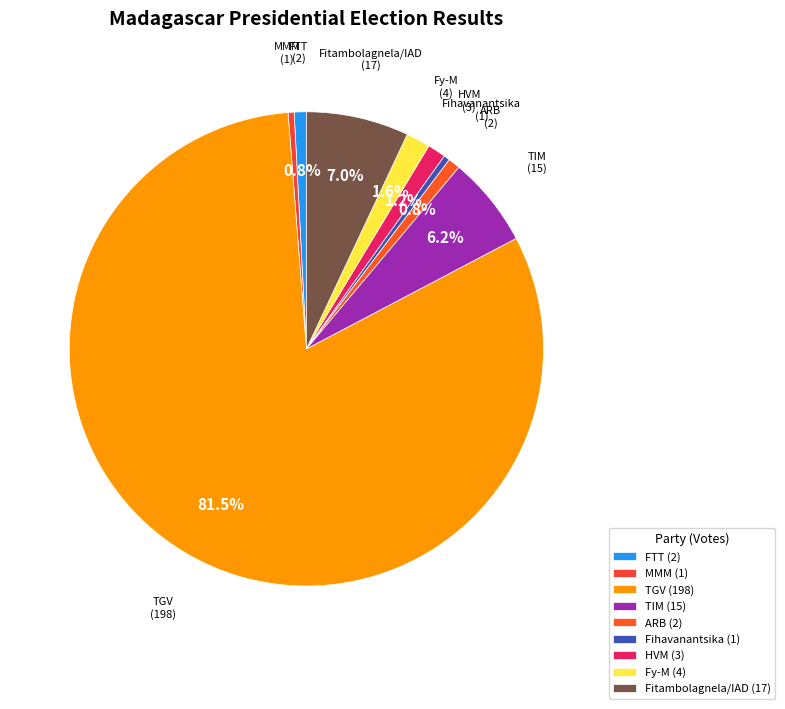

What is the largest slice in the pie chart?

TGV (198)